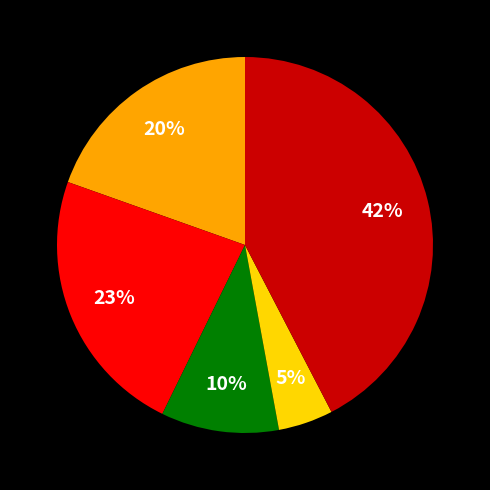

To the nearest percent, what is the average slice percentage?

20%